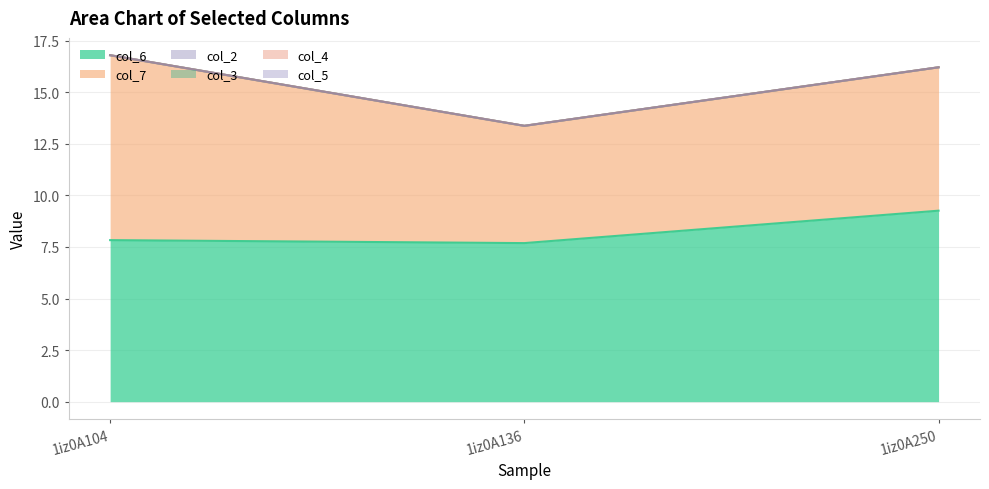

Between 1iz0A250 and 1iz0A104, which is larger?

1iz0A250